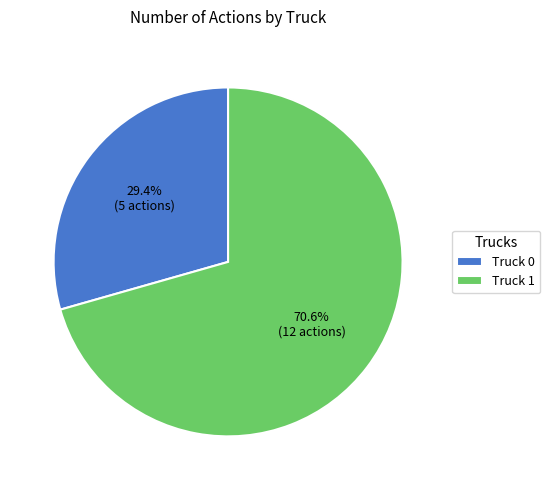

Is it true that Truck 1 is 65% of the pie?

False